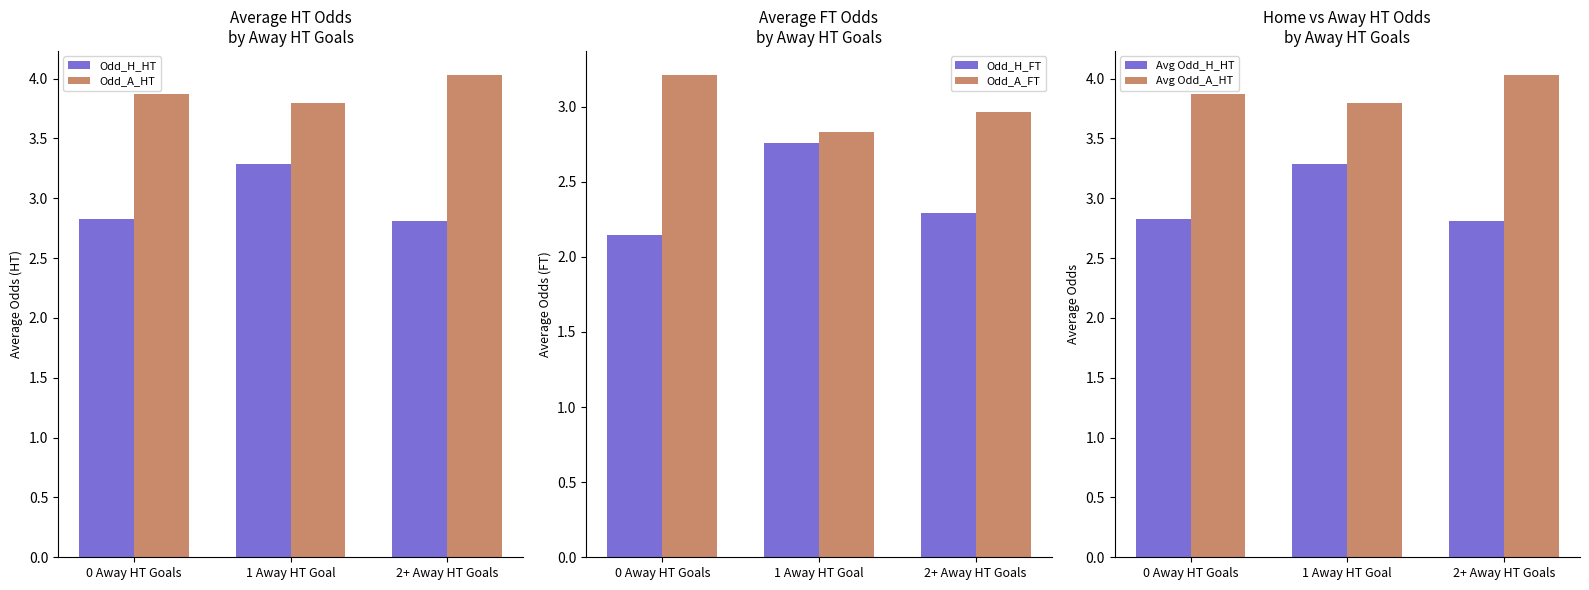

At how many categories does at least one series exceed 3?

3